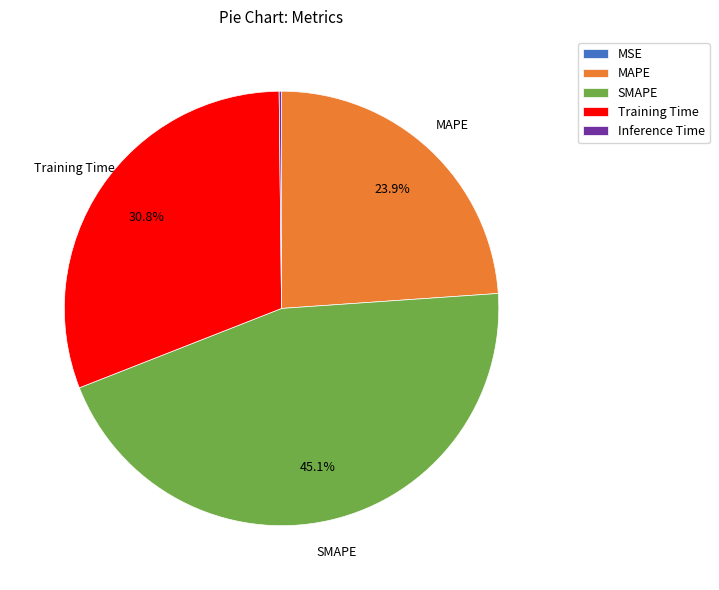

What is the largest slice in the pie chart?

SMAPE